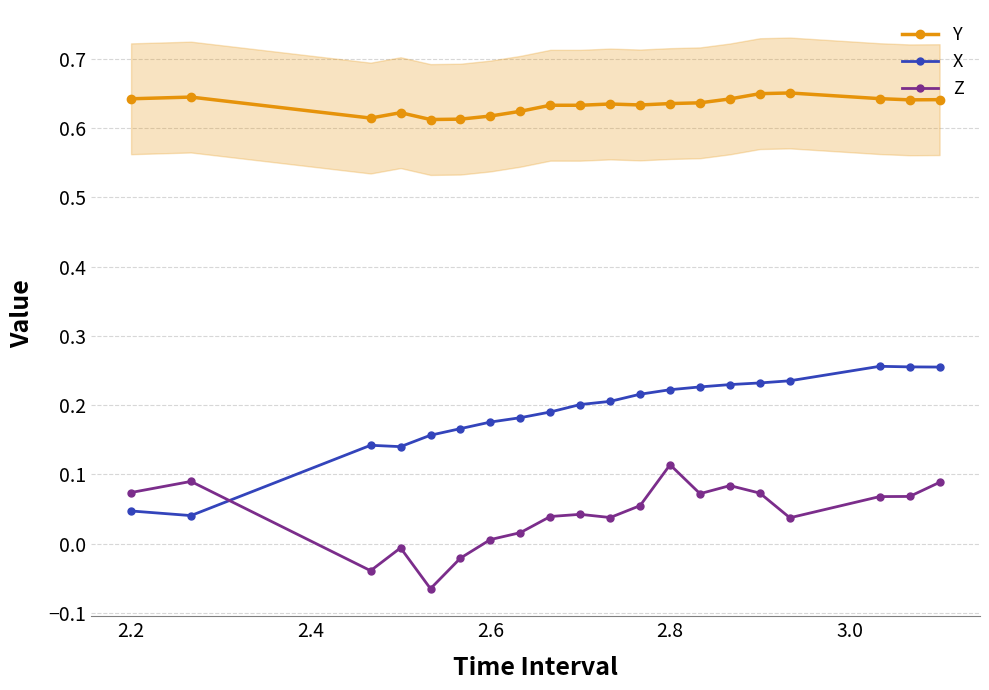

True or false: Z and Y cross at least once.

False